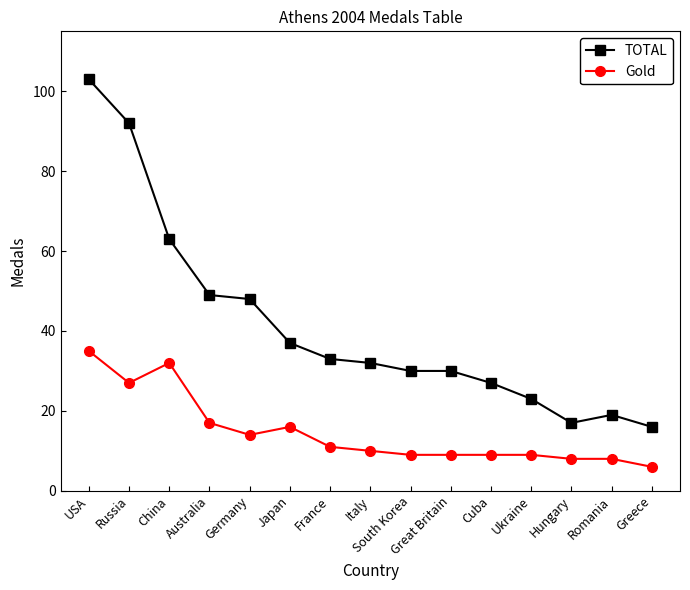

Which series has the largest total across all categories?

TOTAL